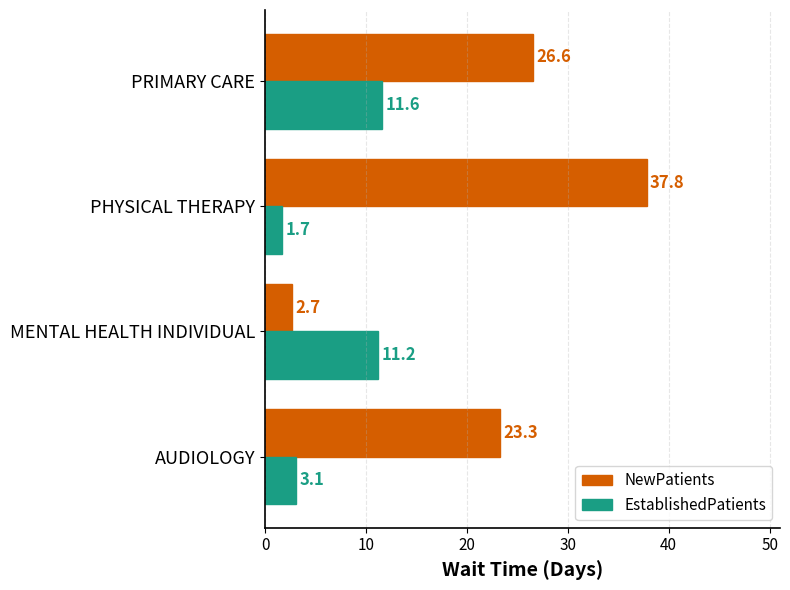

Which series has the largest total across all categories?

NewPatients